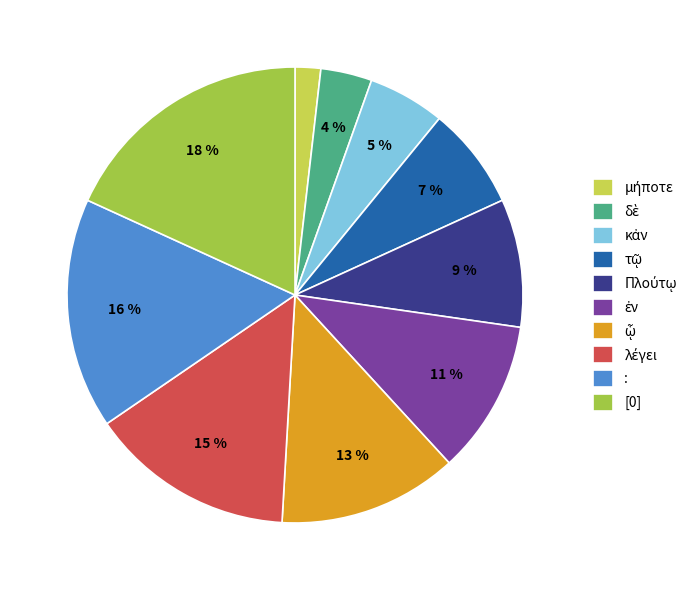

What percentage is the : slice, to the nearest percent?

16%